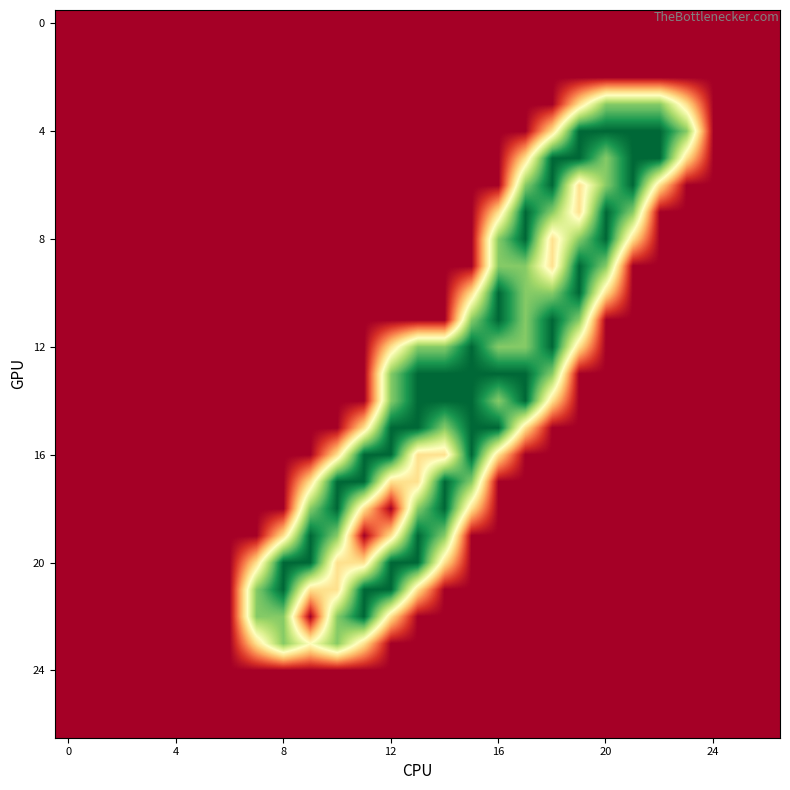

At which category is the sum across all series the highest?

17